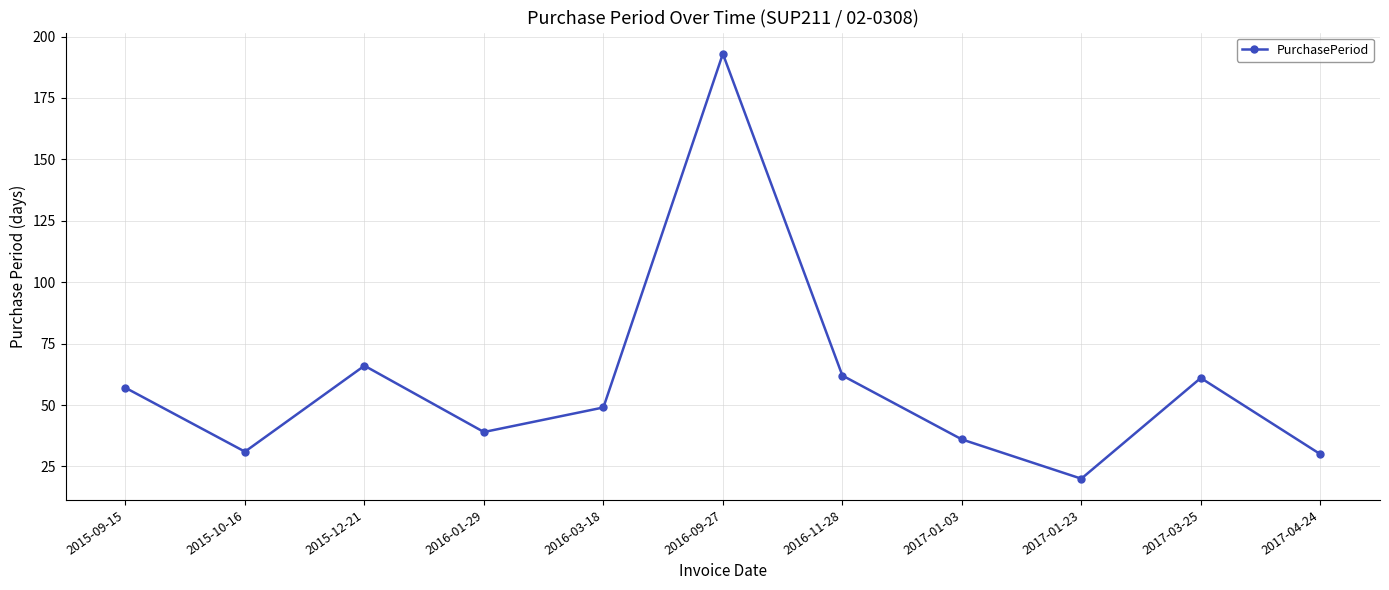

What is the label of the 5th point from the right?

2016-11-28